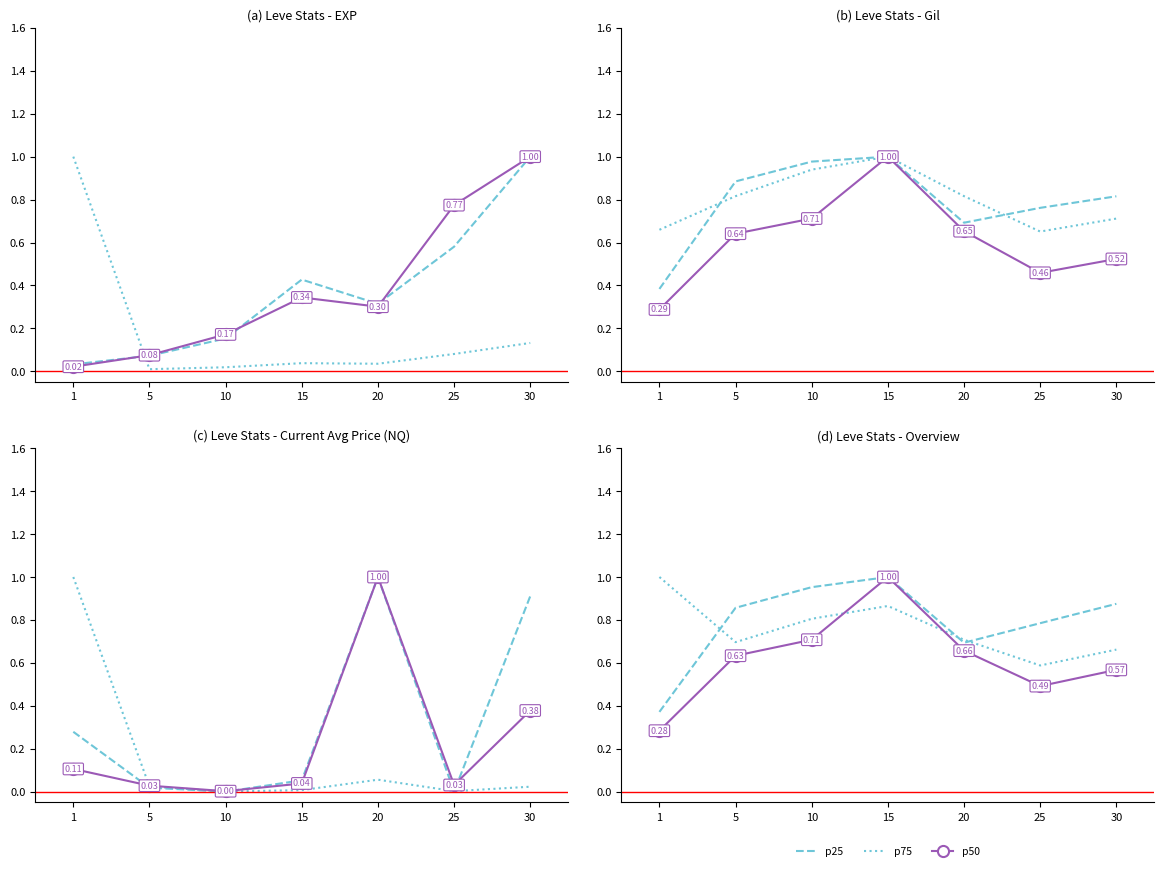

The p75 series shows 1.0 at 1. True or false?

True